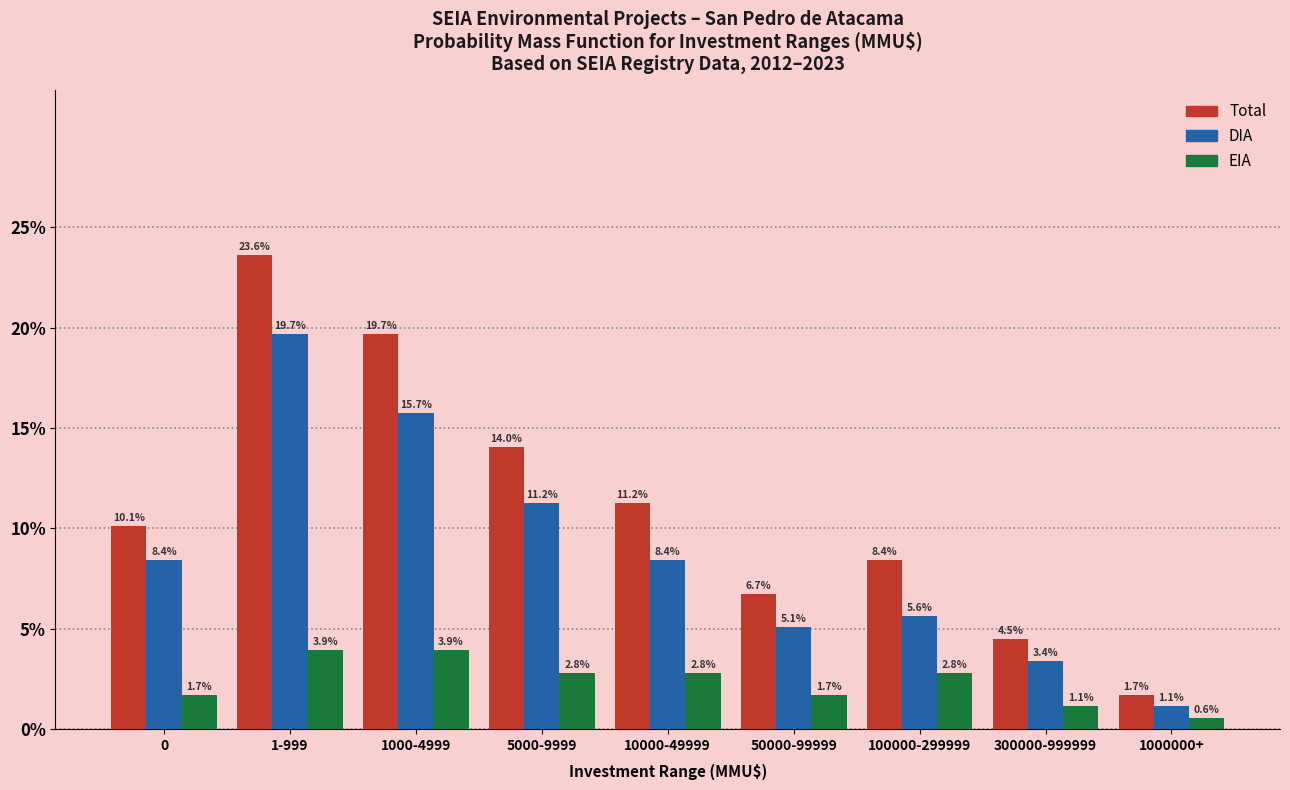

Reading right to left, list all the values displayed in this chart.

Total: 1.7	4.5	8.4	6.7	11.2	14.0	19.7	23.6	10.1
DIA: 1.1	3.4	5.6	5.1	8.4	11.2	15.7	19.7	8.4
EIA: 0.6	1.1	2.8	1.7	2.8	2.8	3.9	3.9	1.7